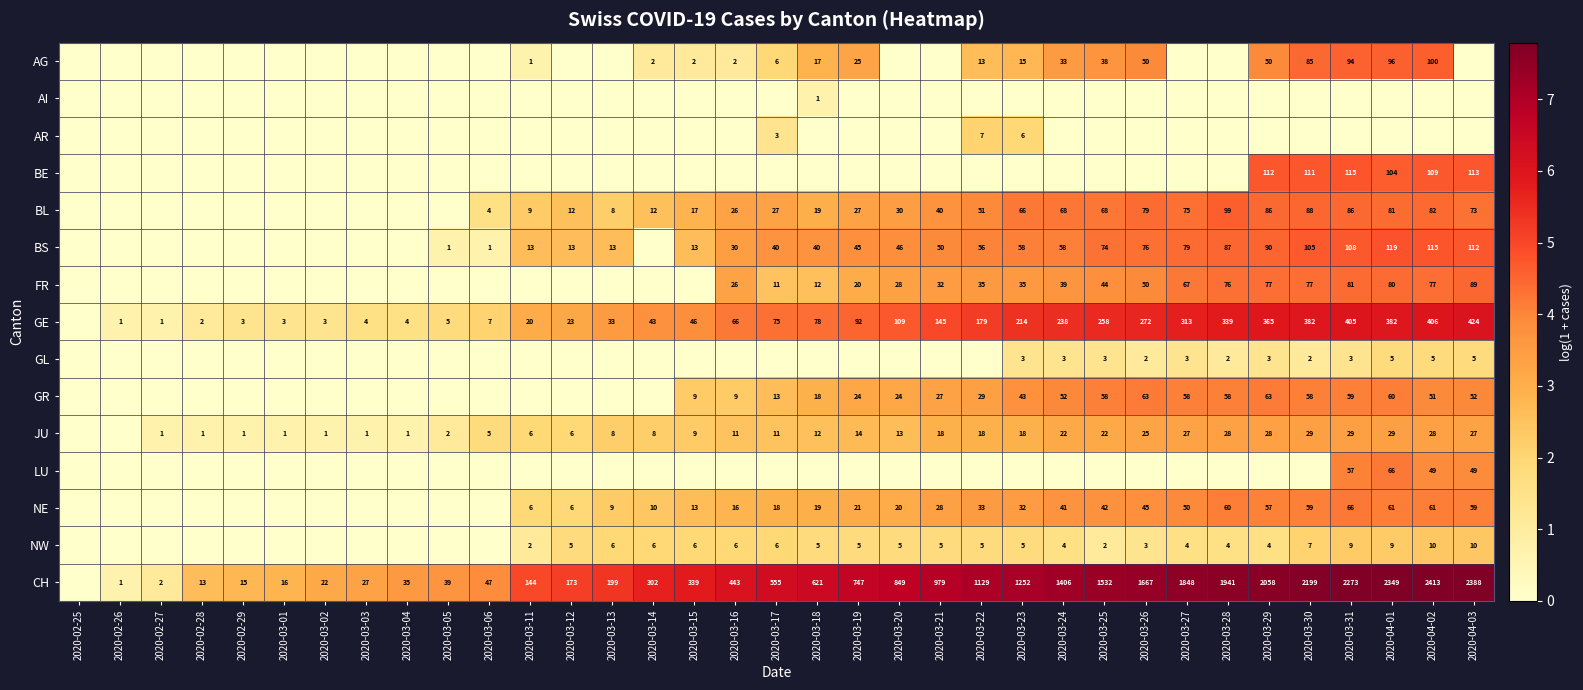

At which category is the sum across all series the highest?

2020-04-01